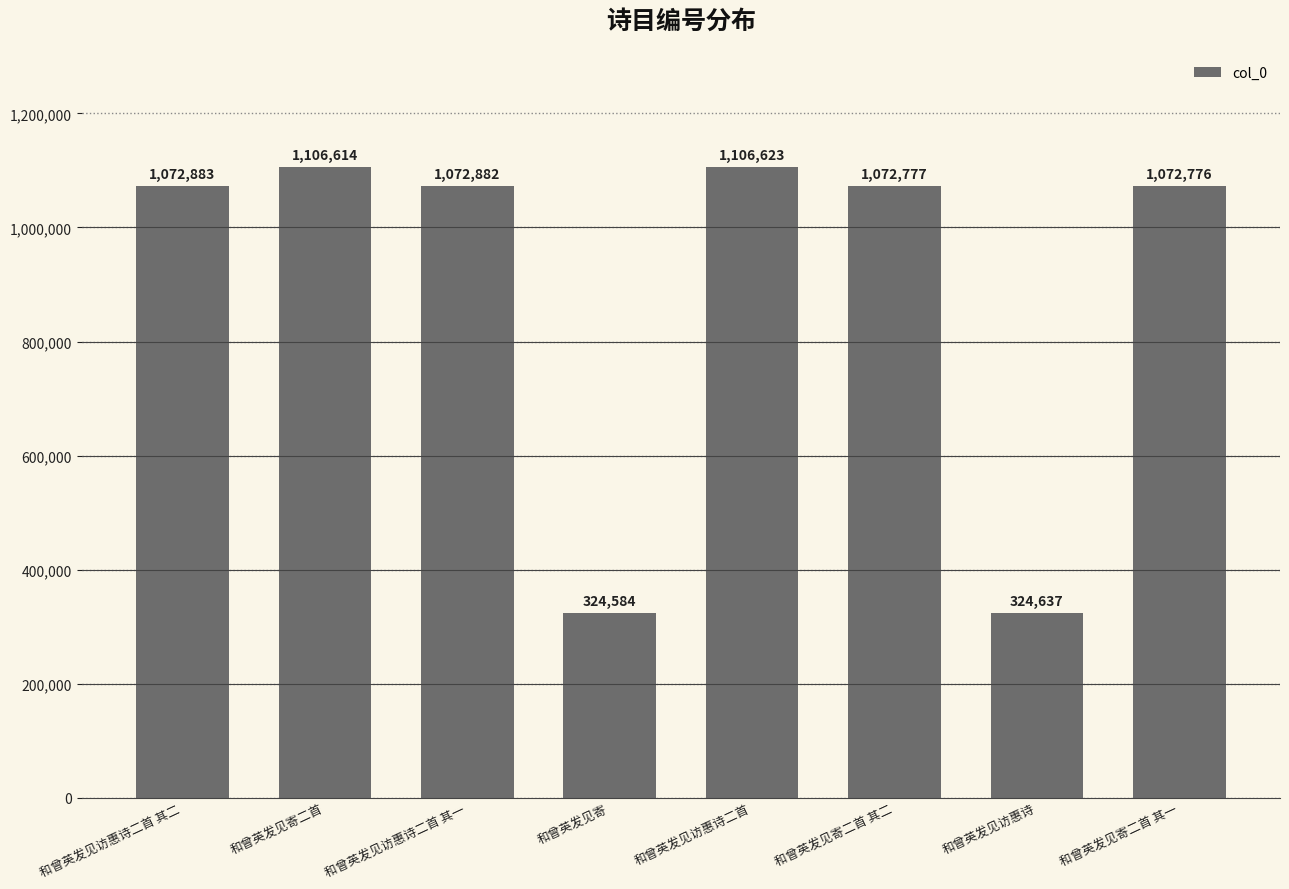

What value does the data have at 和曾英发见寄, to the nearest 10?

324580